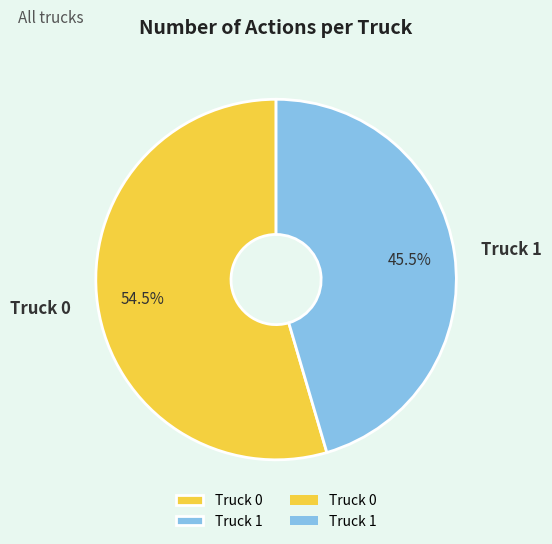

To the nearest percent, what is the difference between the largest and smallest slice percentages?

9%